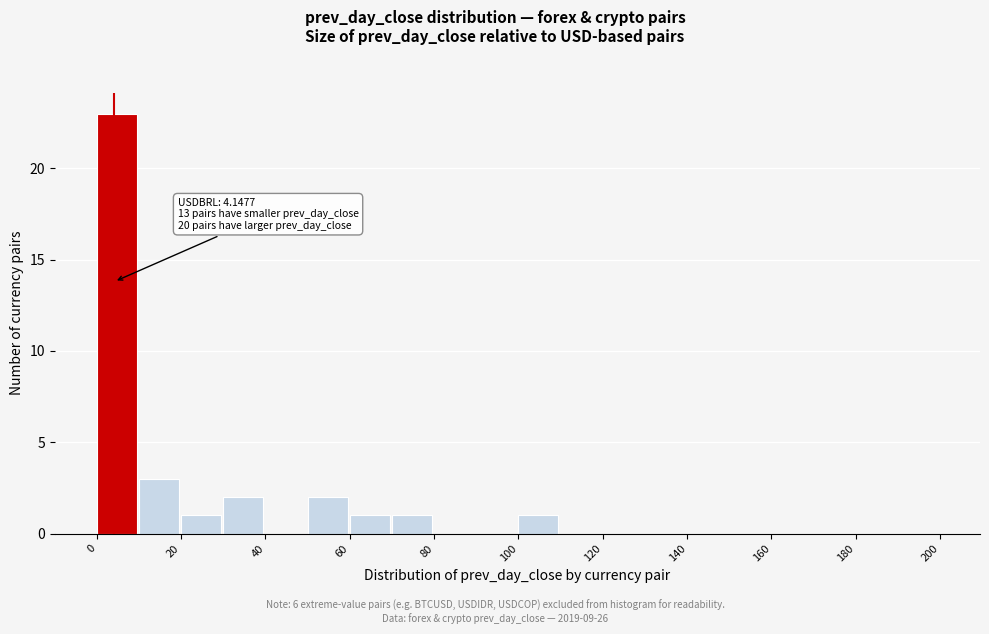

Over which range of the x-axis is the bar tallest?

0 to 10